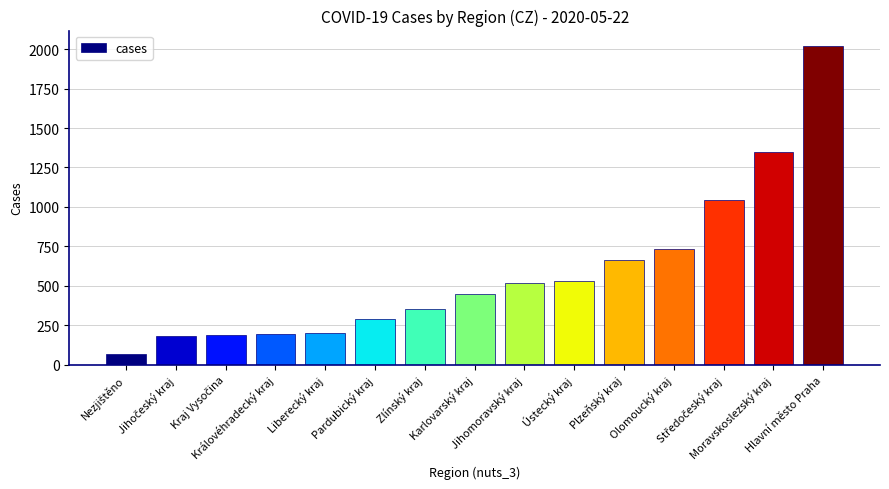

What is the value of the 1st bar from the left?

67